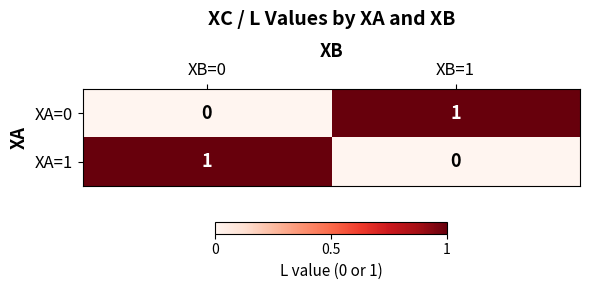

Which category has the highest value in the XA=1 series?

XB=0